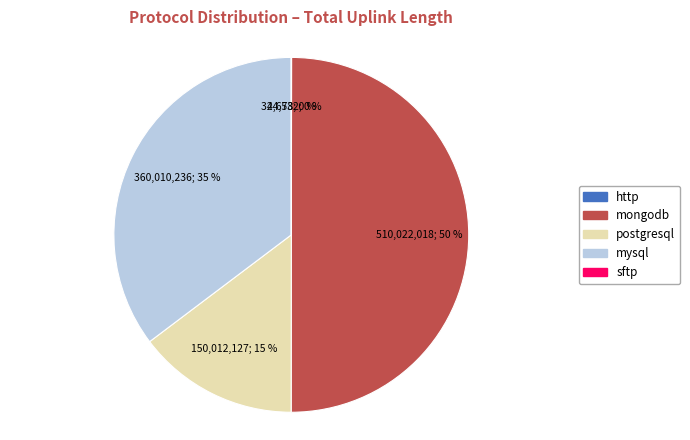

To the nearest percent, what portion does mysql represent?

35%